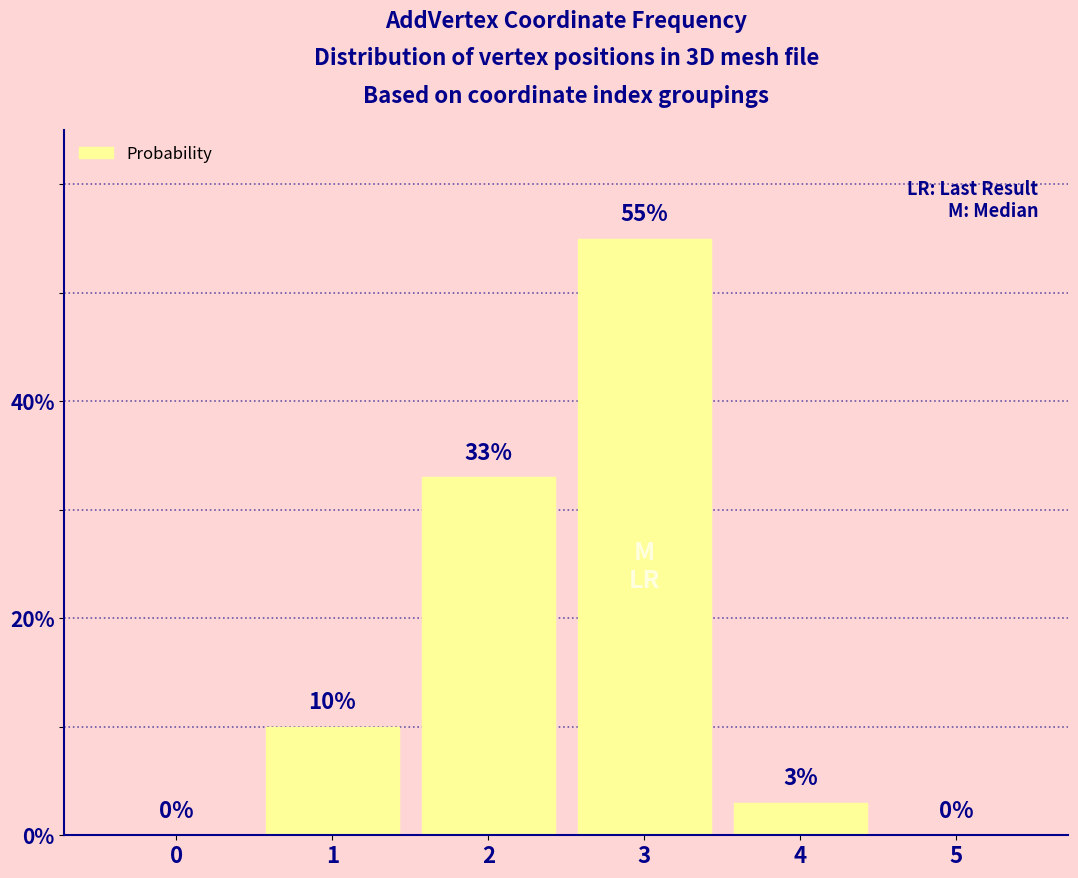

What is the sum of all values?

101